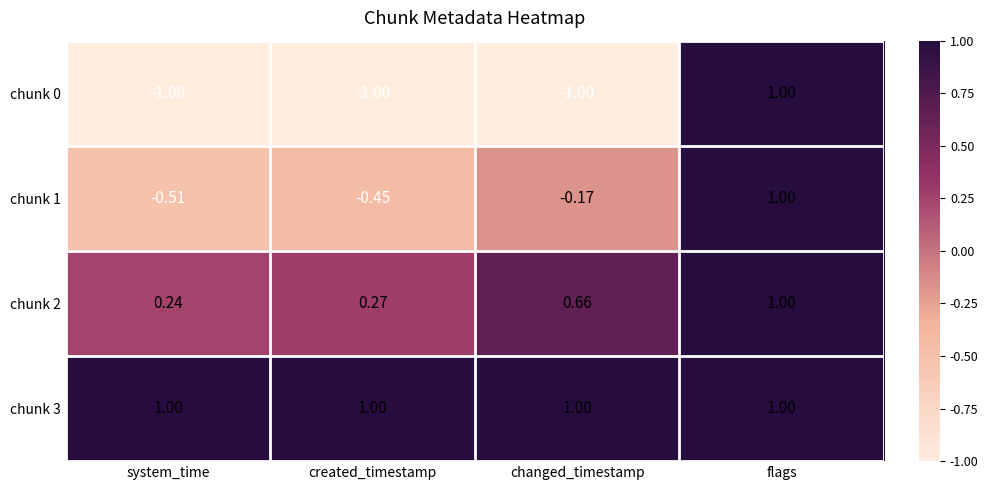

How many data points does each series have?

4